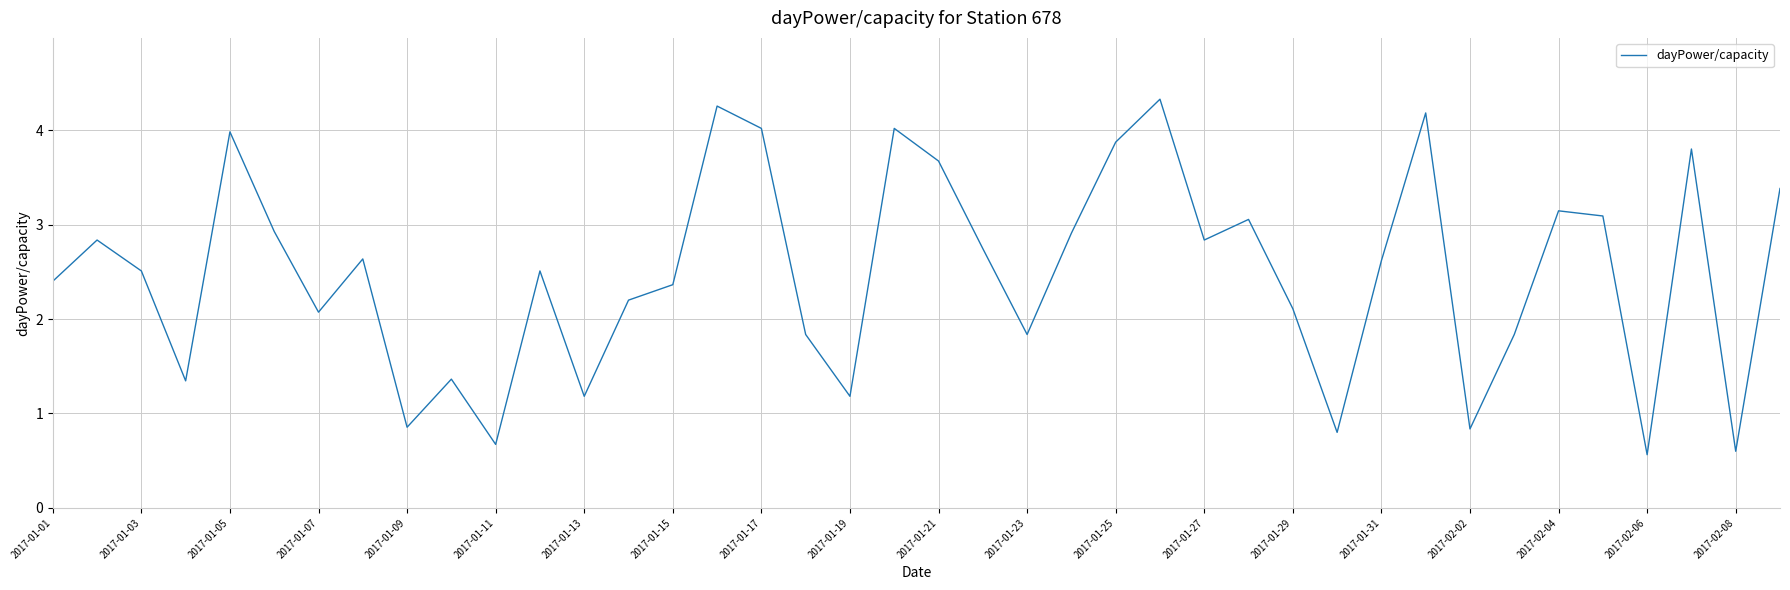

What is the minimum value shown in the chart?

0.6